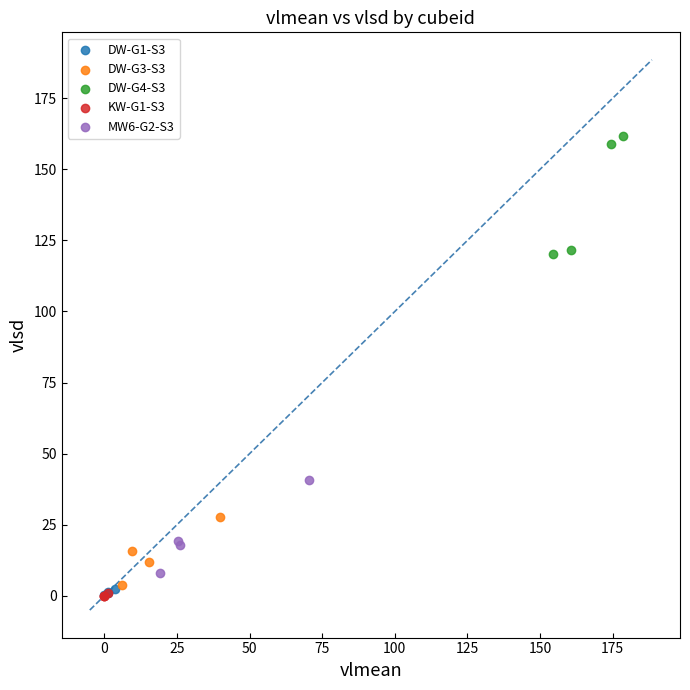

Which series contains the highest Y value?

DW-G4-S3